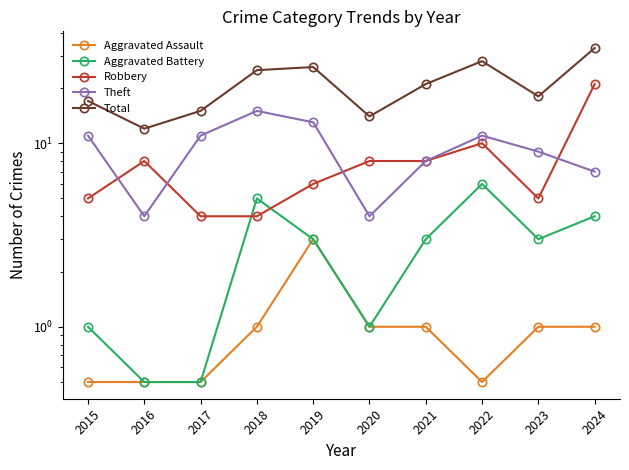

True or false: Aggravated Battery and Aggravated Assault cross at least once.

False